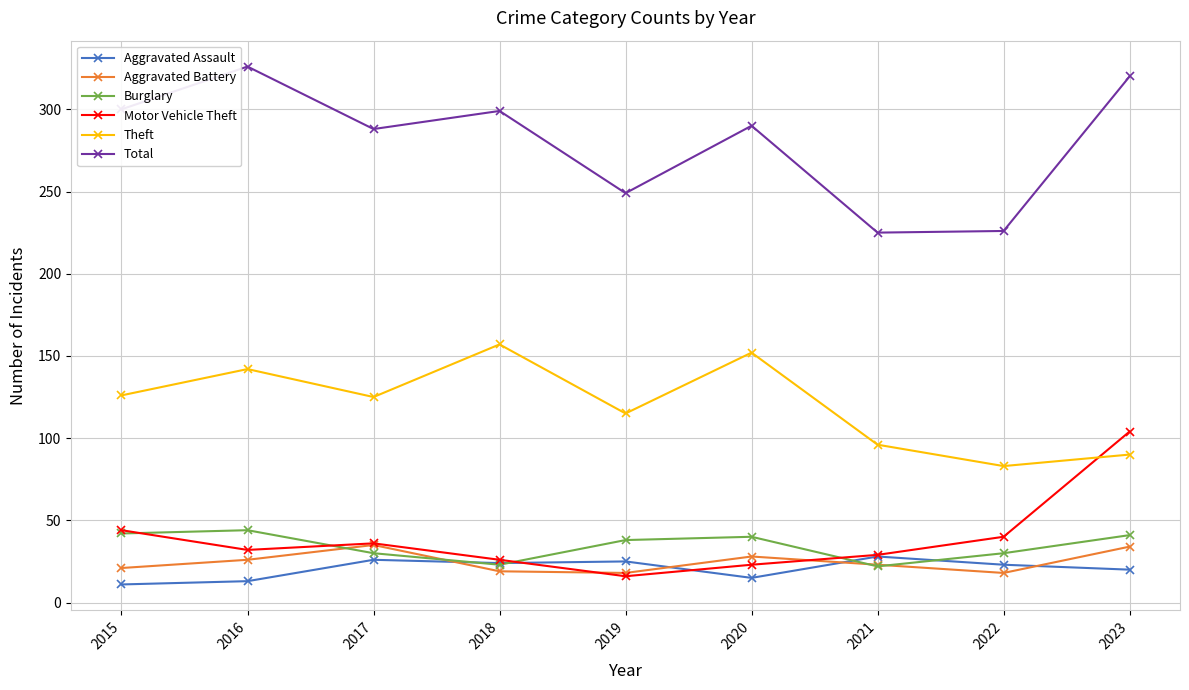

What is the difference between the maximum and minimum values in the Total series?

101